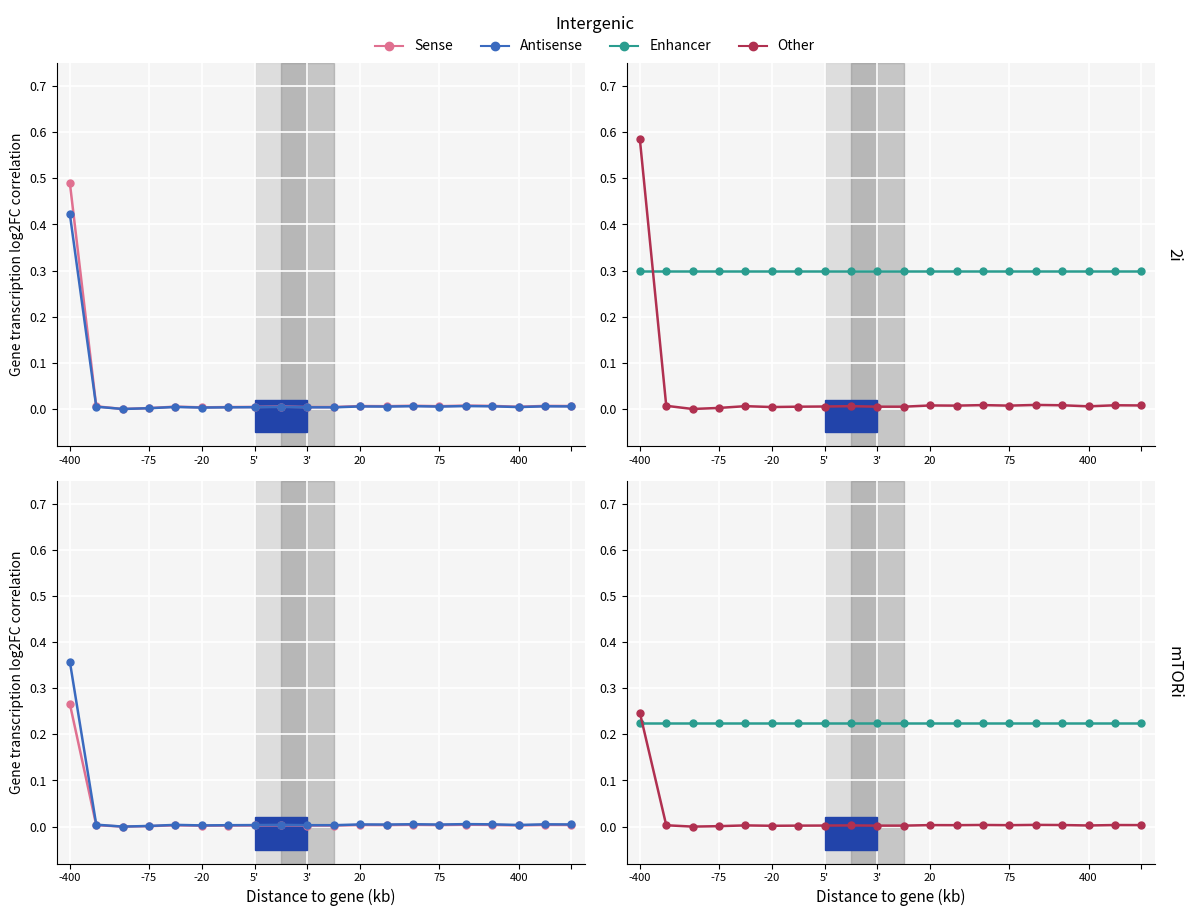

Reading left to right, extract all data points from this chart.

Sense: 0.3	0.0	0.0	0.0	0.0	0.0	0.0	0.0	0.0	0.0	0.0	0.0	0.0	0.0	0.0	0.0	0.0	0.0	0.0	0.0
Antisense: 0.4	0.0	0.0	0.0	0.0	0.0	0.0	0.0	0.0	0.0	0.0	0.0	0.0	0.0	0.0	0.0	0.0	0.0	0.0	0.0
Enhancer: 0.2	0.2	0.2	0.2	0.2	0.2	0.2	0.2	0.2	0.2	0.2	0.2	0.2	0.2	0.2	0.2	0.2	0.2	0.2	0.2
Other: 0.2	0.0	0.0	0.0	0.0	0.0	0.0	0.0	0.0	0.0	0.0	0.0	0.0	0.0	0.0	0.0	0.0	0.0	0.0	0.0